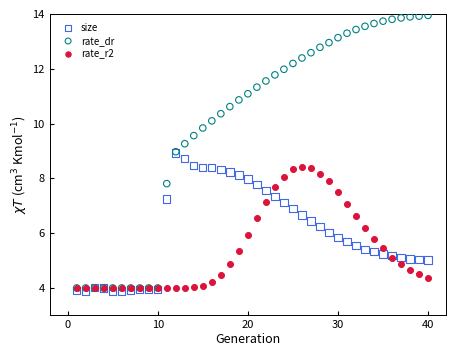

Which series contains the lowest Y value?

size